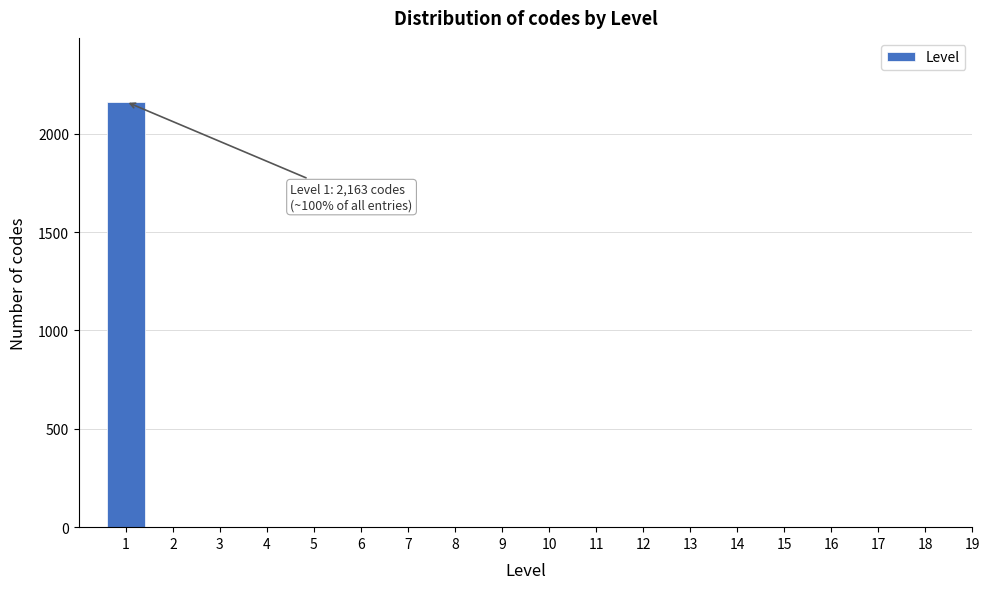

Is it true that the value at 5 is 0?

True